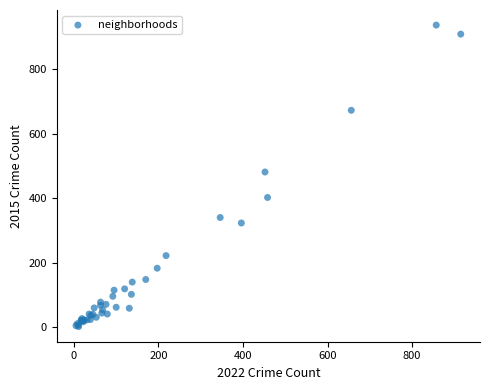

What Y value in the scatter plot is closest to 469?

481